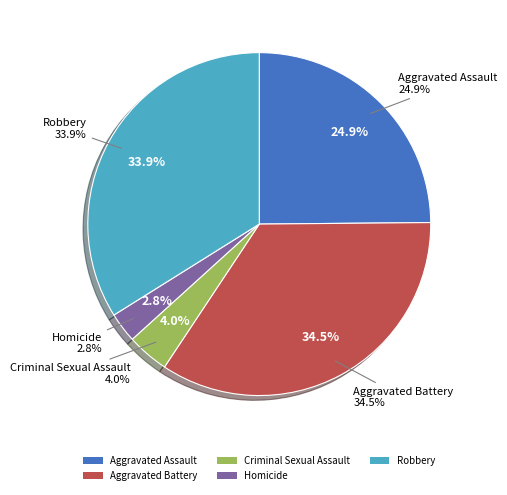

What percentage do Criminal Sexual Assault and Robbery together represent?

37.9%